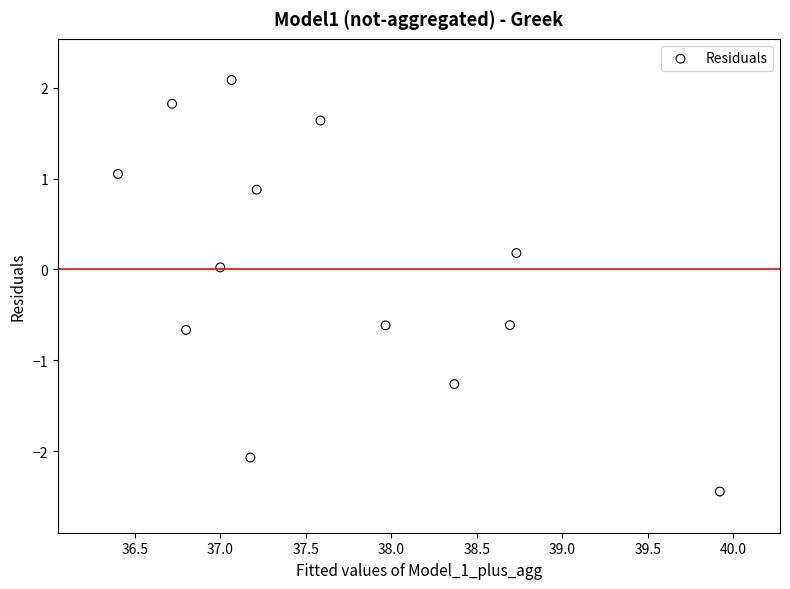

What is the range of X values (max minus min)?

3.5